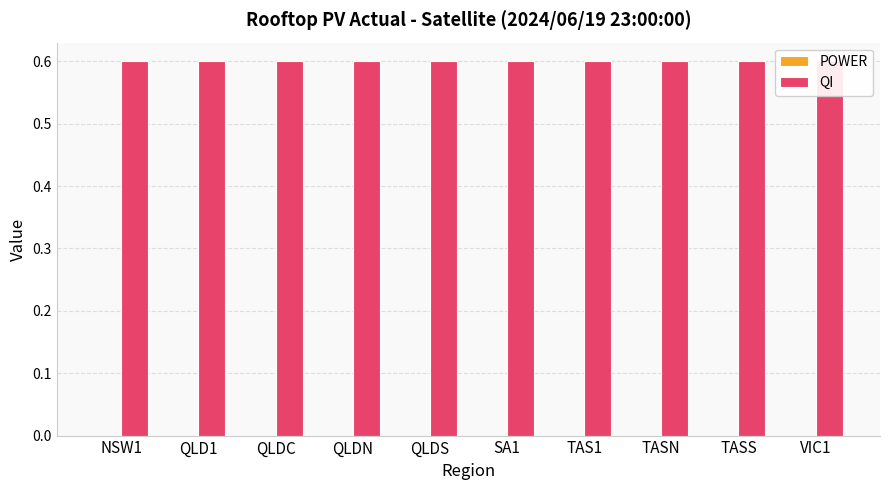

Does the chart contain any negative values?

No